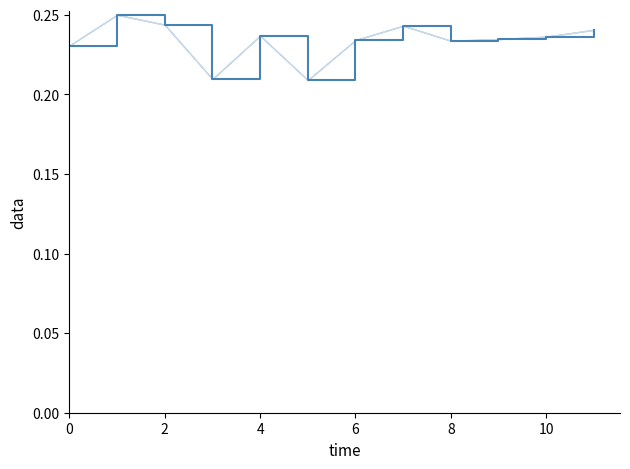

True or false: the data shows 0.4 at 2.

False